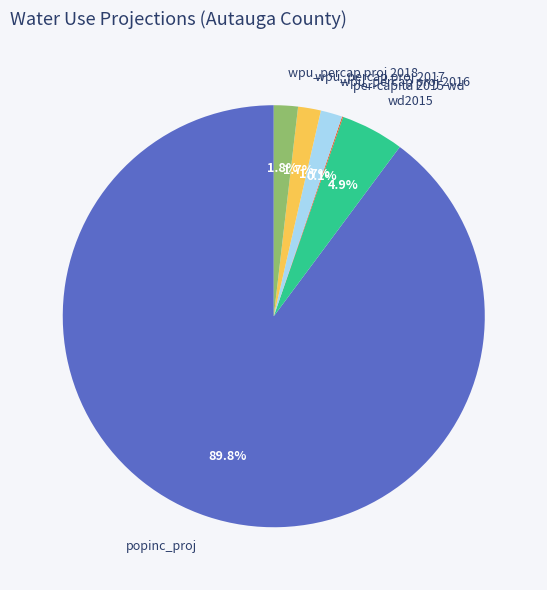

True or false: wpu_percap proj 2018 accounts for 2% of the total.

True